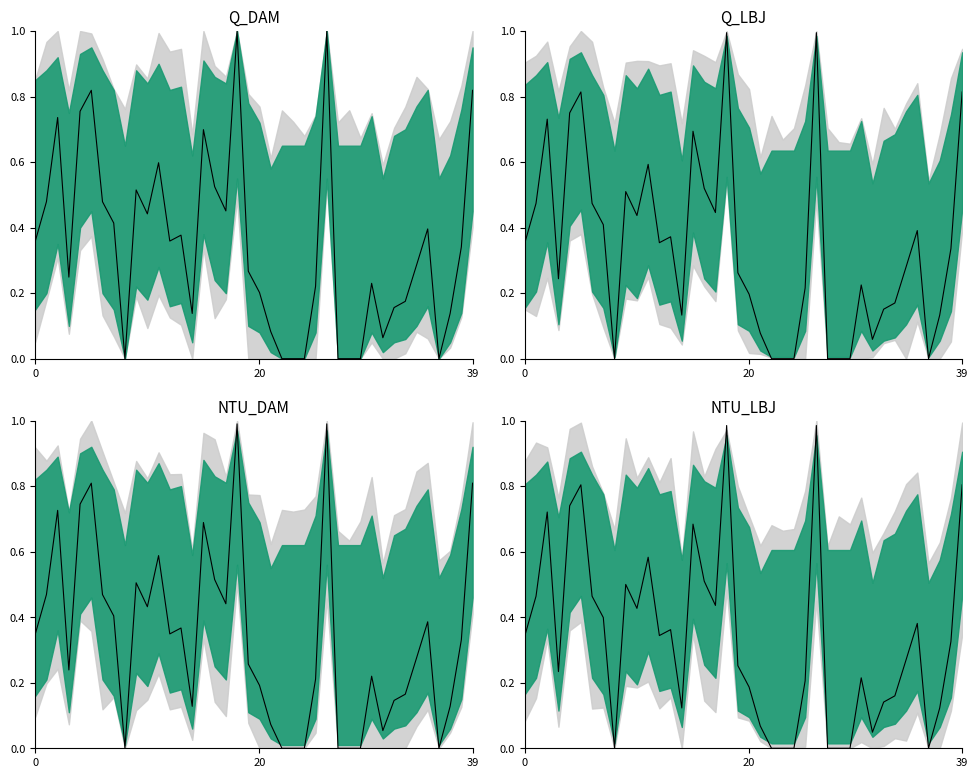

Reading left to right, what are all the values shown in this chart?

0.3	0.5	0.7	0.2	0.7	0.8	0.5	0.4	0.0	0.5	0.4	0.6	0.3	0.4	0.1	0.7	0.5	0.4	1.0	0.3	0.2	0.1	0.0	0.0	0.0	0.2	1.0	0.0	0.0	0.0	0.2	0.0	0.1	0.2	0.3	0.4	0.0	0.1	0.3	0.8